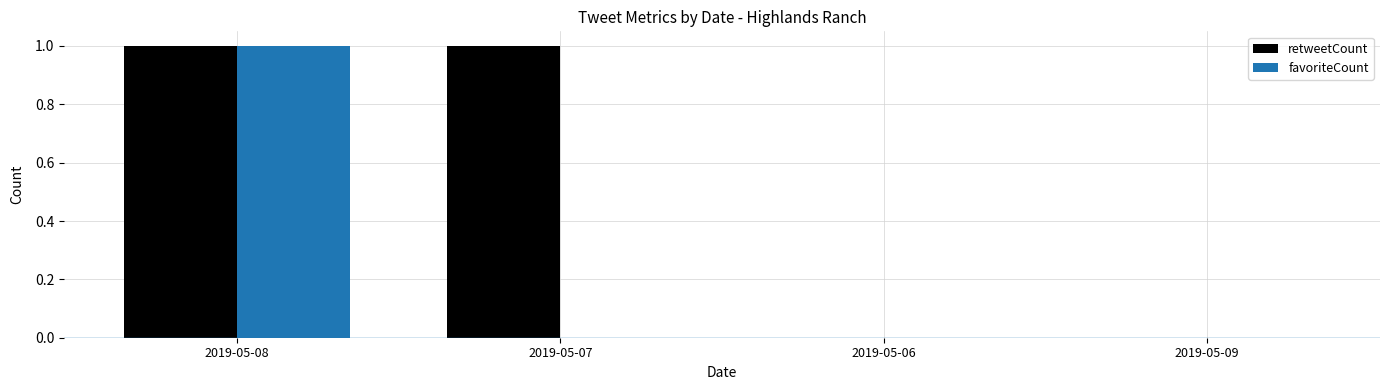

Which category has the highest value in the favoriteCount series?

2019-05-08